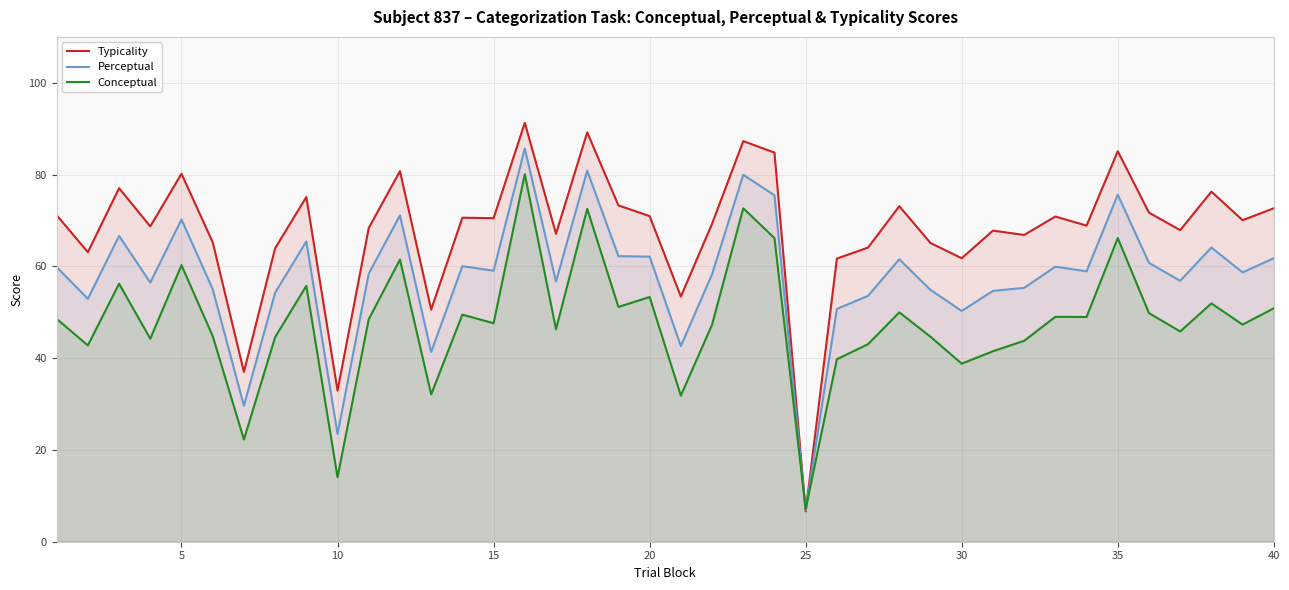

List the series in order of their peak value, highest first.

Typicality, Perceptual, Conceptual